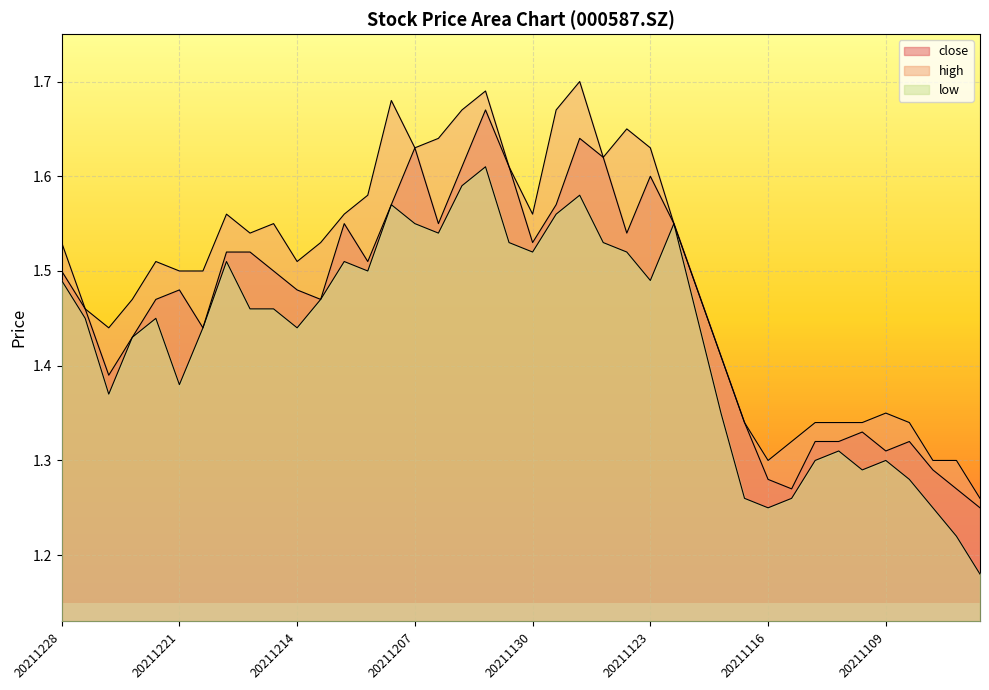

True or false: high and low intersect in this chart.

False